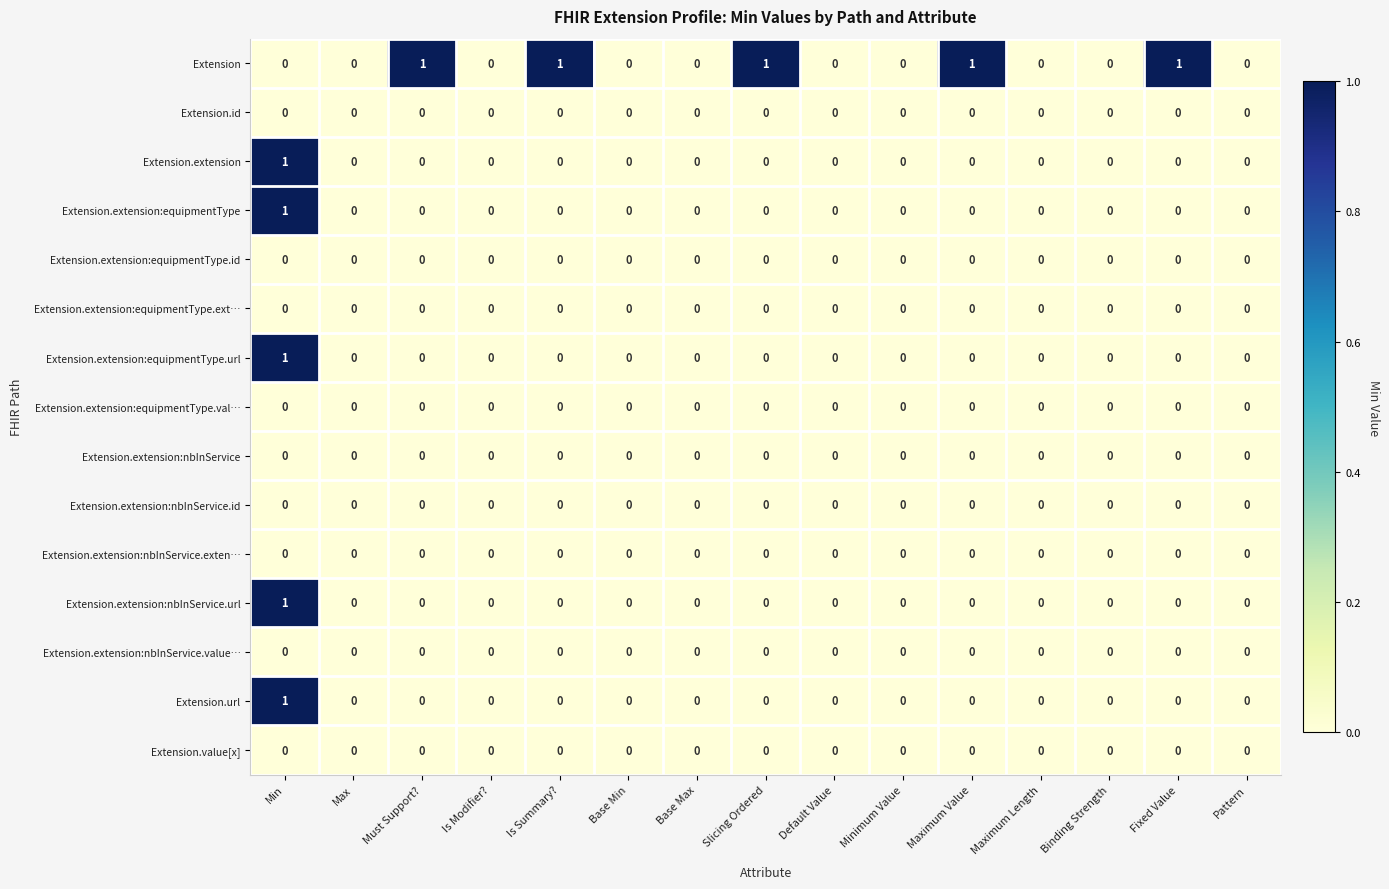

Which series changed the most between Base Max and Fixed Value?

Extension